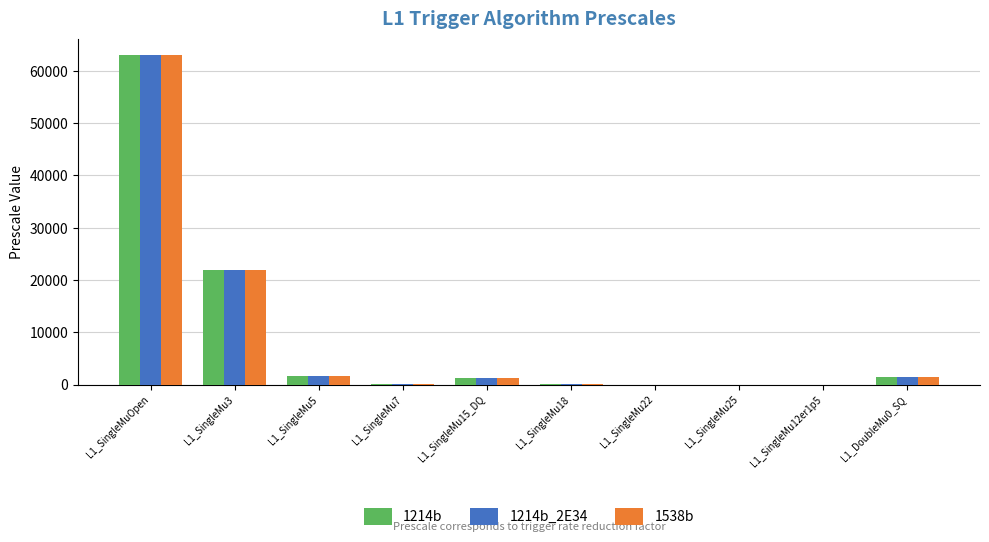

True or false: 1538b has a value of 4 at L1_SingleMu12er1p5.

True